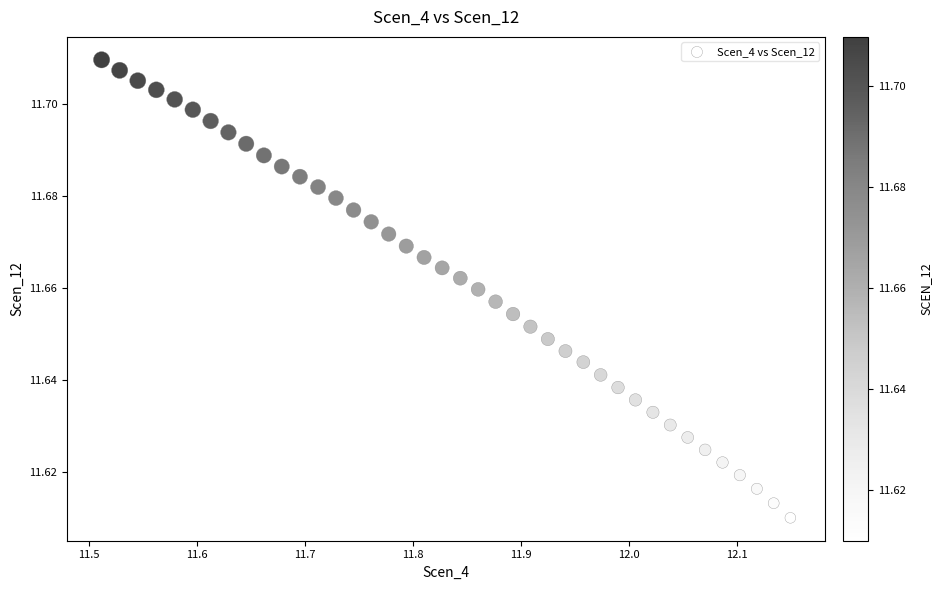

What is the range of X values (max minus min)?

0.6